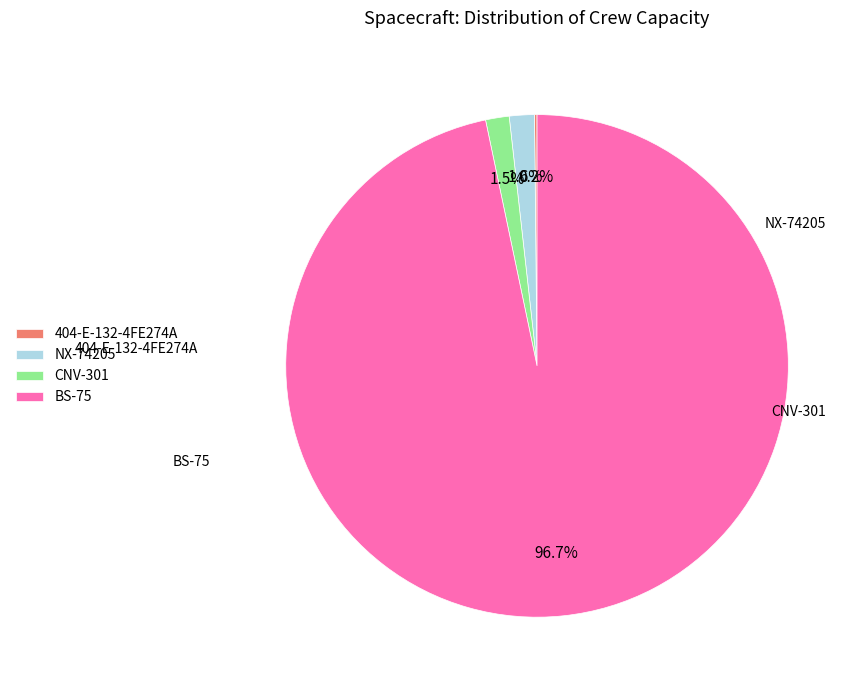

Is there a majority slice in this chart?

Yes